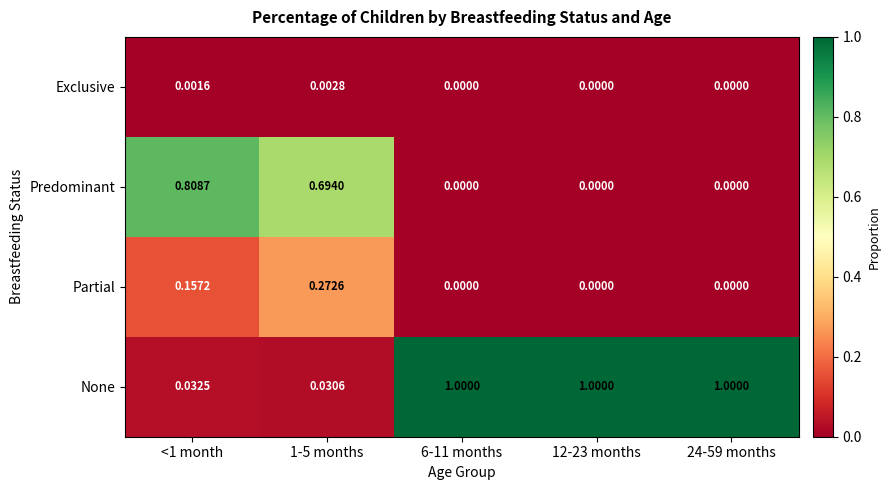

Rank the series by their maximum value, from lowest to highest.

Exclusive, Partial, Predominant, None